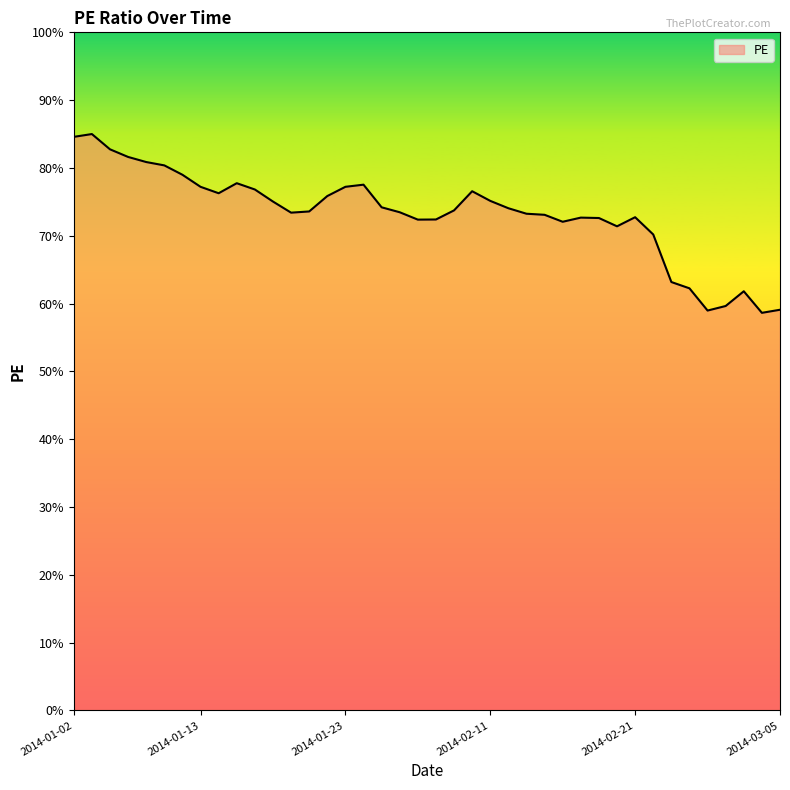

What is the difference between the maximum and minimum values?

26.4